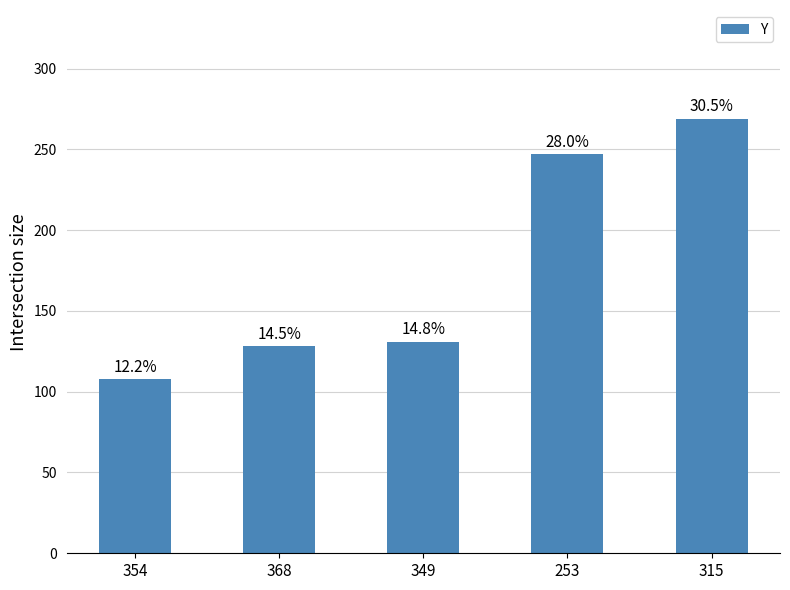

Reading left to right, what are all the values shown in this chart?

354=108	368=128	349=131	253=247	315=269